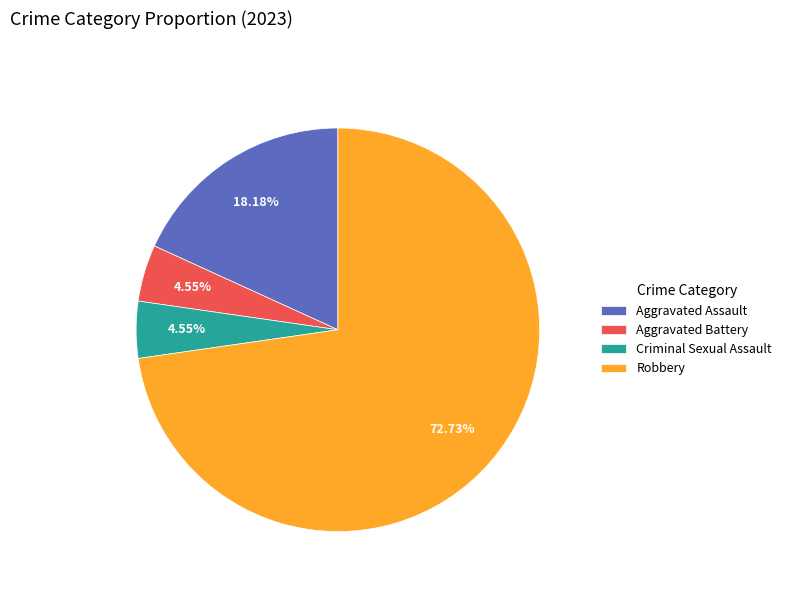

Between Aggravated Assault and Aggravated Battery, which is larger?

Aggravated Assault